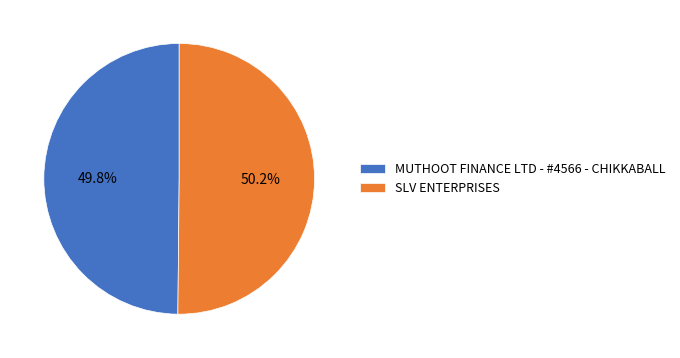

What is the ratio of the value at SLV ENTERPRISES to the value at MUTHOOT FINANCE LTD - #4566 - CHIKKABALL?

1.0